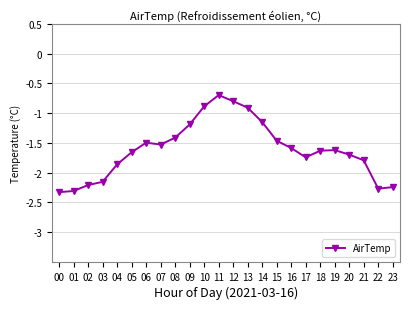

The chart shows a value of -1.5 at 15. True or false?

True